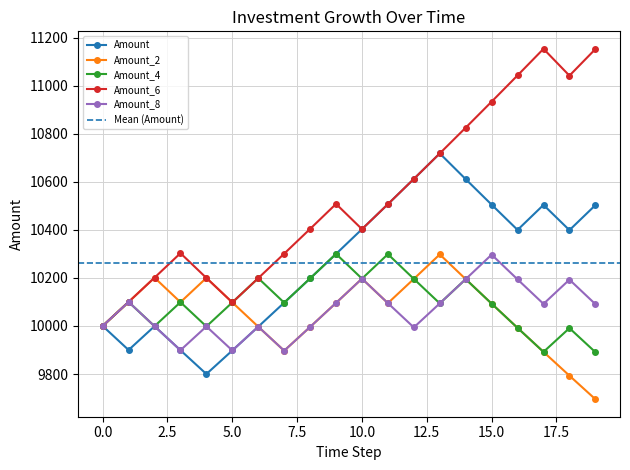

Reading left to right, what are all the values shown in this chart?

Amount: 10000.0	9900.0	9999.0	9899.0	9800.0	9898.0	9997.0	10097.0	10197.9	10299.9	10402.9	10506.9	10612.0	10718.1	10611.0	10504.8	10399.8	10503.8	10398.8	10502.7
Amount_2: 10000.0	10100.0	10201.0	10099.0	10200.0	10098.0	9997.0	9897.0	9996.0	10096.0	10196.9	10095.0	10195.9	10297.9	10194.9	10092.9	9992.0	9892.1	9793.2	9695.2
Amount_4: 10000.0	10100.0	9999.0	10099.0	9998.0	10098.0	10199.0	10097.0	10197.9	10299.9	10196.9	10298.9	10195.9	10093.9	10194.9	10092.9	9992.0	9892.1	9991.0	9891.1
Amount_6: 10000.0	10100.0	10201.0	10303.0	10200.0	10098.0	10199.0	10300.9	10404.0	10508.0	10402.9	10506.9	10612.0	10718.1	10825.3	10933.6	11042.9	11153.3	11041.8	11152.2
Amount_8: 10000.0	10100.0	9999.0	9899.0	9998.0	9898.0	9997.0	9897.0	9996.0	10096.0	10196.9	10095.0	9994.0	10093.9	10194.9	10296.8	10193.9	10091.9	10192.8	10090.9